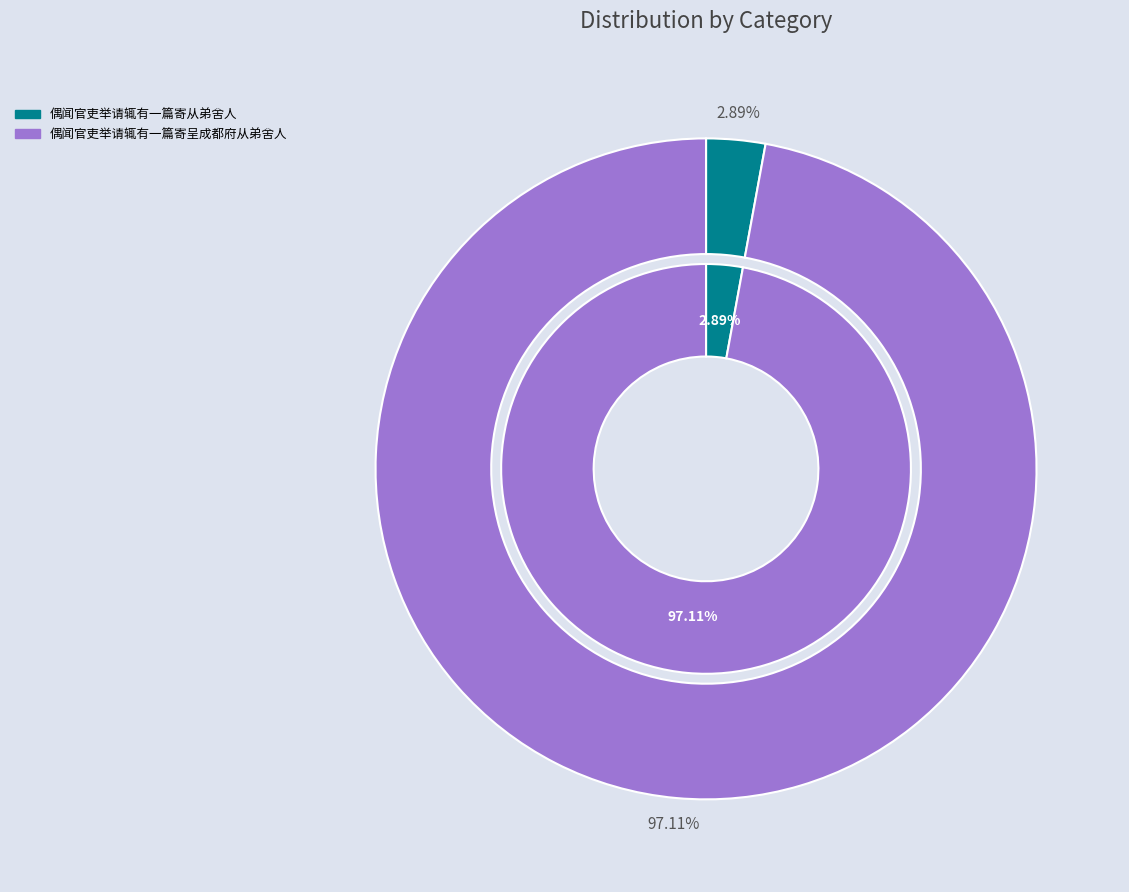

Approximately how many times larger is the value at 偶闻官吏举请辄有一篇寄呈成都府从弟舍人 compared to 偶闻官吏举请辄有一篇寄从弟舍人?

33.6